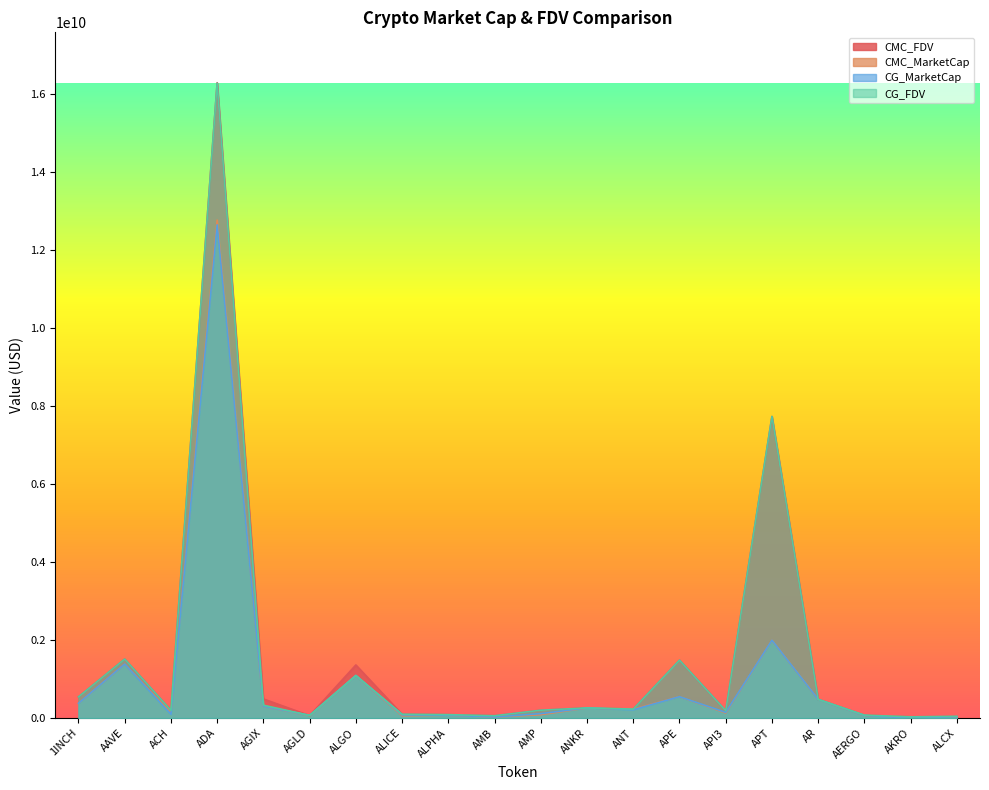

Reading left to right, list all the values displayed in this chart.

CMC_FDV: 541822887.7	1511476745.0	197621285.2	16296770346.5	489652981.9	61270504.1	1360852570.3	98014235.8	87110861.6	59525471.3	199721443.6	258874691.4	228842566.8	1484380631.2	186386033.6	7732550491.5	481902143.5	73655300.2	30294538.2	36405515.6
CMC_MarketCap: 377200522.0	1382460085.0	137750954.0	12772863541.2	303522765.0	61270504.1	1089511720.2	58064522.6	71605128.2	26080752.7	84809209.6	258874691.4	228842566.8	547133423.3	128529045.7	1993434599.6	477916849.3	65553217.1	26757068.1	31887074.7
CG_MarketCap: 378020572.0	1383097000.0	97526859.0	12649939867.0	303263856.0	67518020.0	1090433101.0	79829323.0	71569443.0	25940087.0	113054907.0	259267128.0	212172111.0	547126527.0	144428437.0	1994550542.0	477706955.0	65782333.0	603315.0	31865763.0
CG_FDV: 543000833.0	1512171203.0	197275392.0	16285260015.0	329014712.0	67518020.0	1090433101.0	97855750.0	87067449.0	58200933.0	200307788.0	259267128.0	228794487.0	1484361920.0	187747475.0	7736596653.0	477706955.0	73912734.0	30165728.0	44001780.0